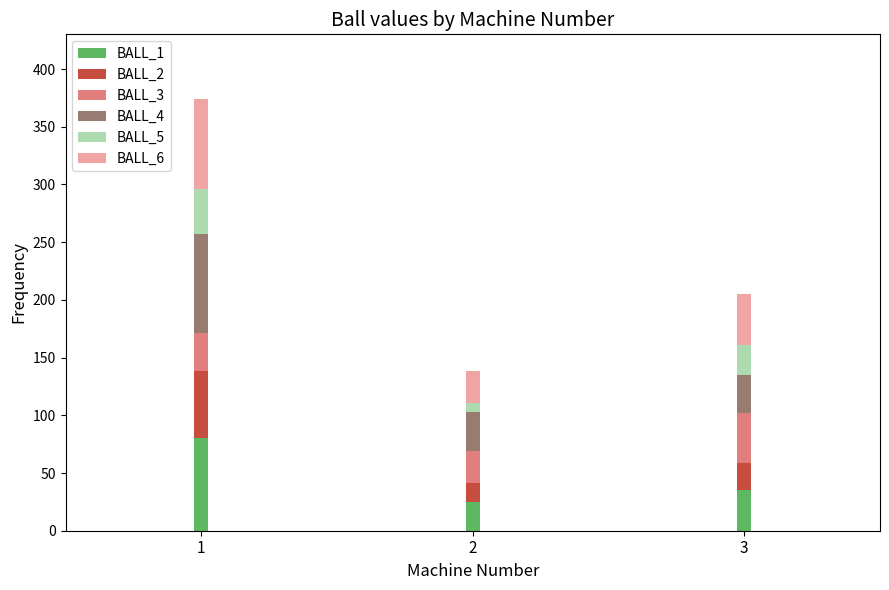

Reading left to right, transcribe the values for BALL_1.

80	25	35